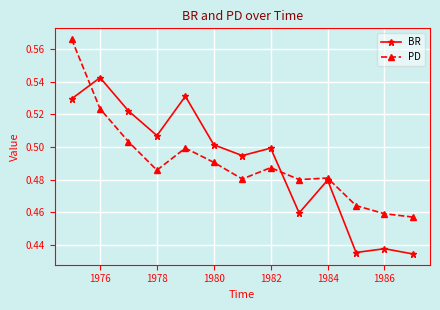

True or false: BR has more than 2 interior local peaks.

True